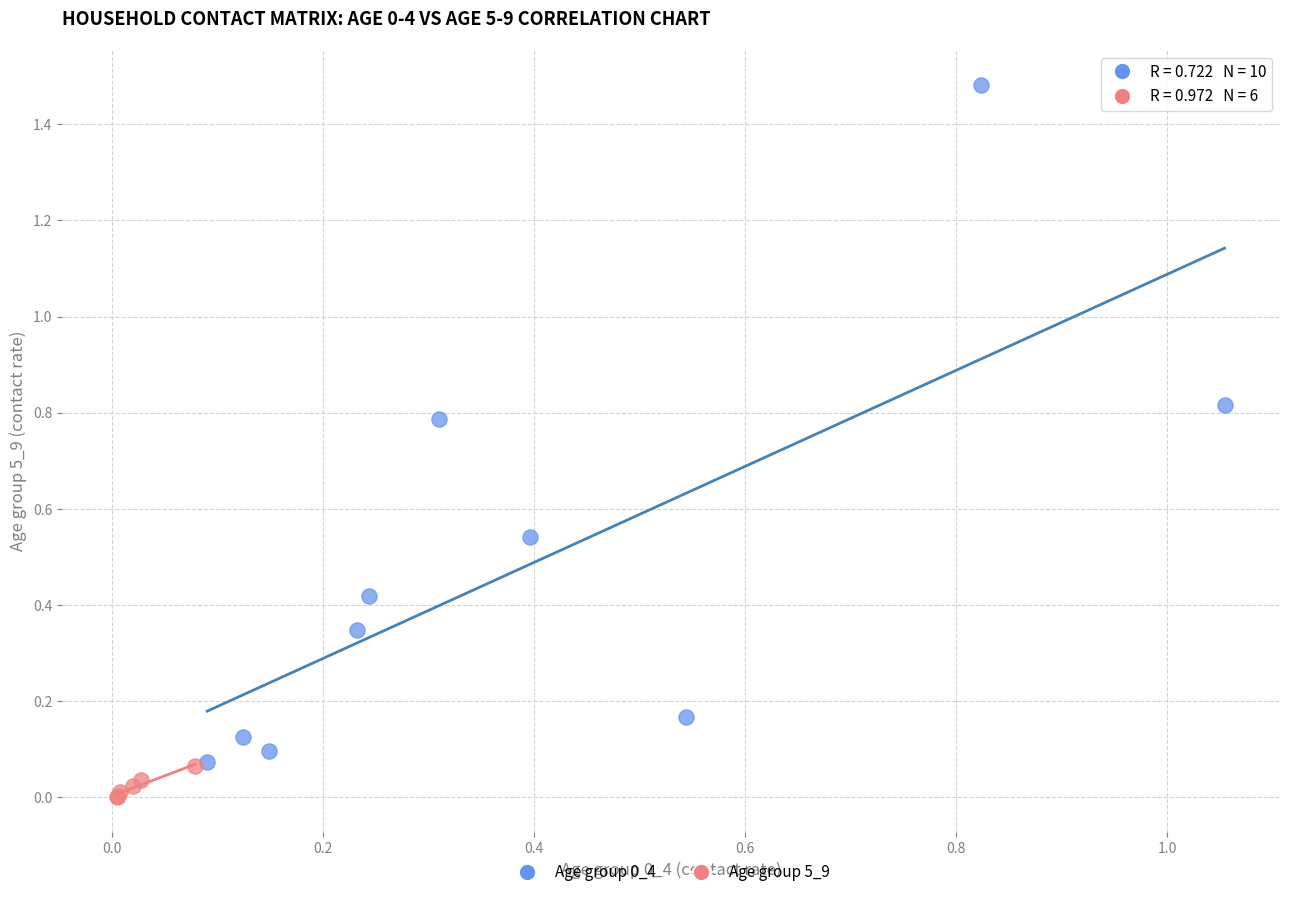

Which series contains the lowest Y value?

Age group 5_9